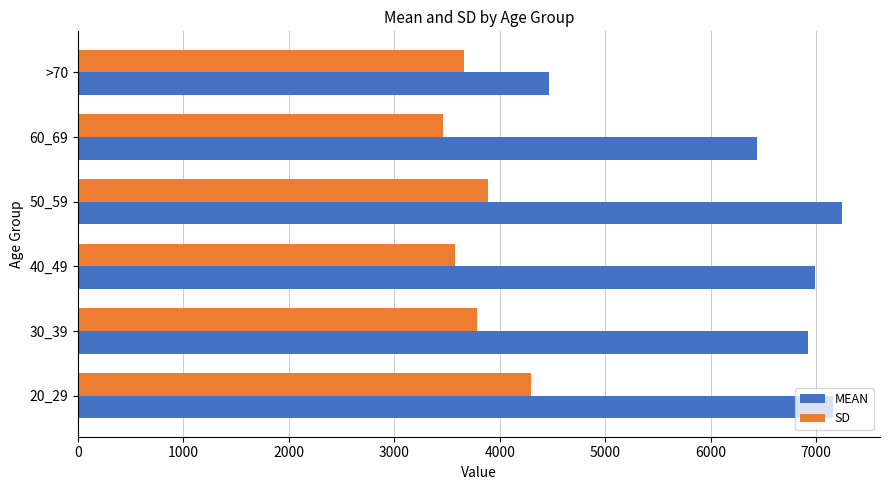

Rank the series by their average value, from lowest to highest.

SD, MEAN